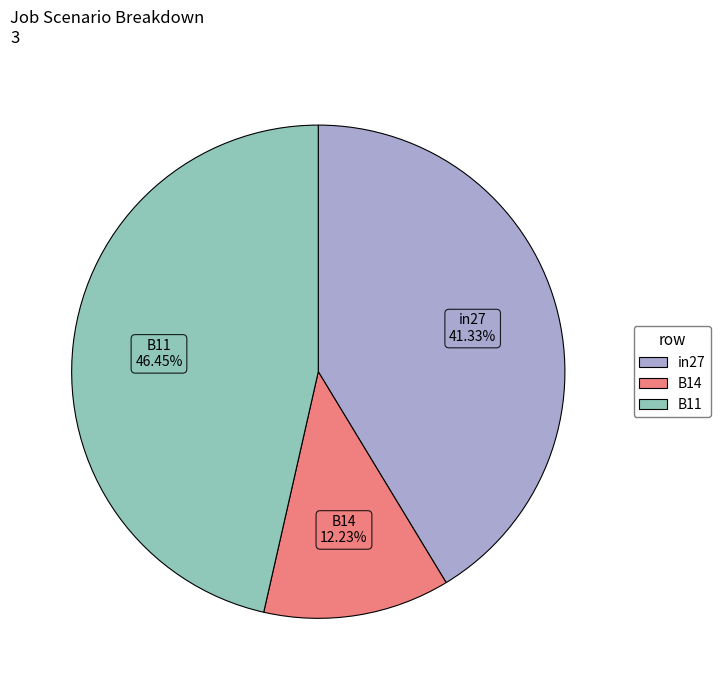

What percentage do B14 and in27 together represent?

53.6%